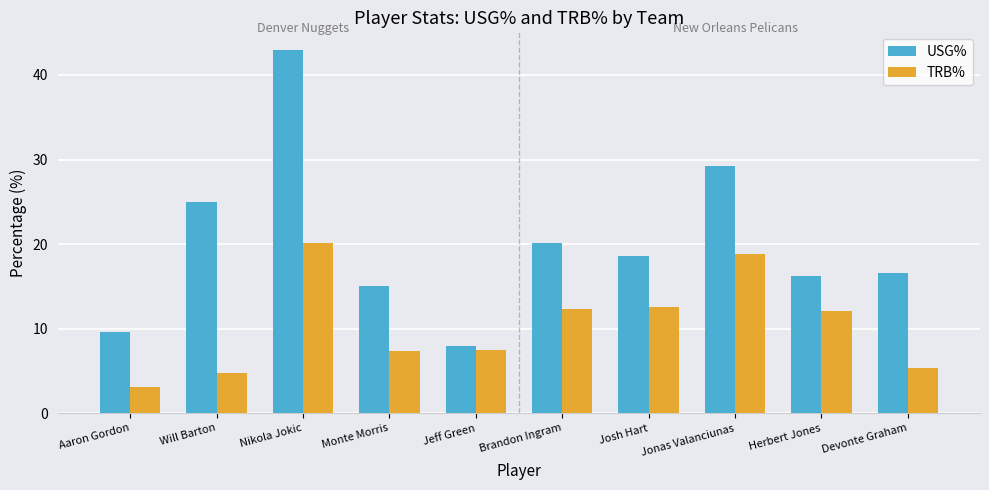

What is the spread (max minus min) of values at Brandon Ingram?

7.8